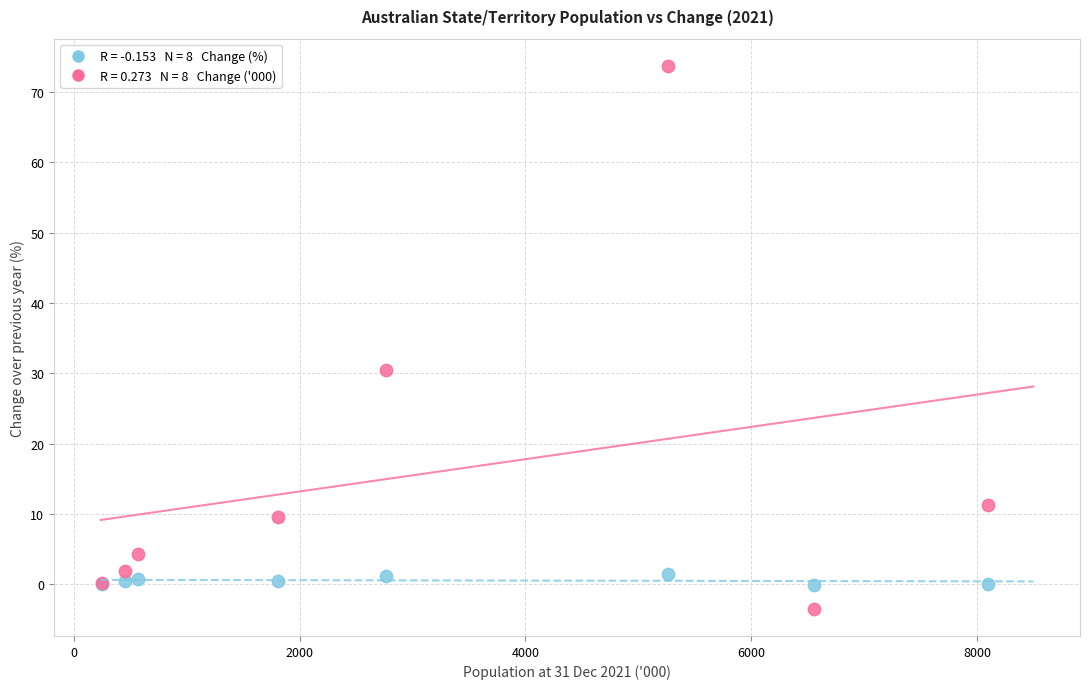

Across all series, what Y value is closest to 35?

30.5